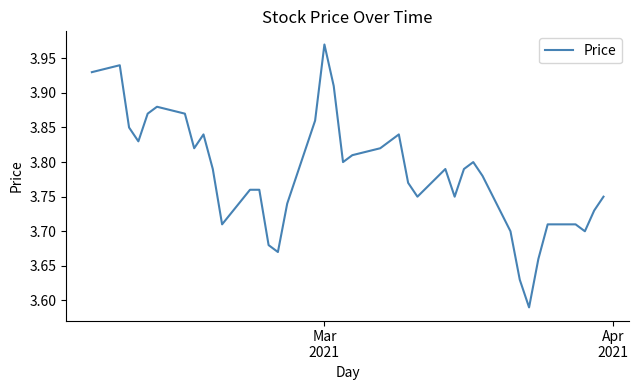

Does the chart display data point markers on the line(s)?

No